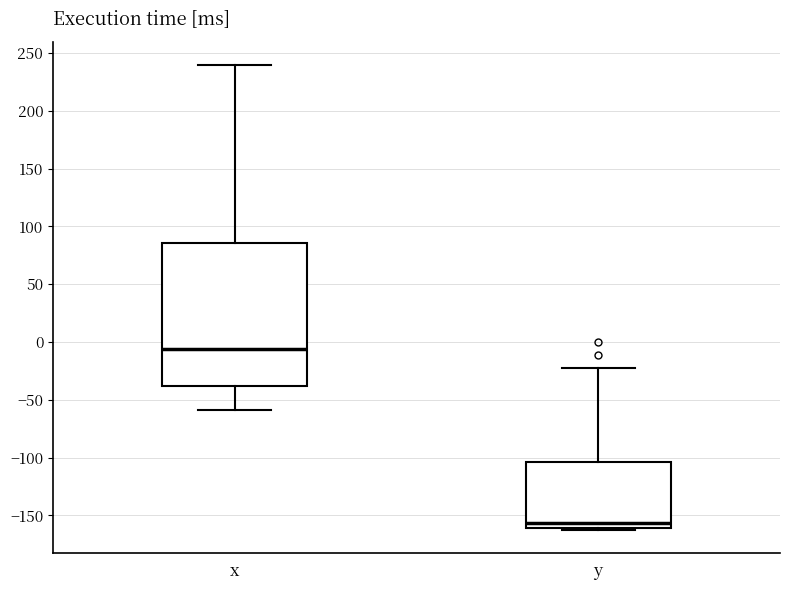

Comparing the boxes themselves (not the whiskers), which one is the tallest?

x